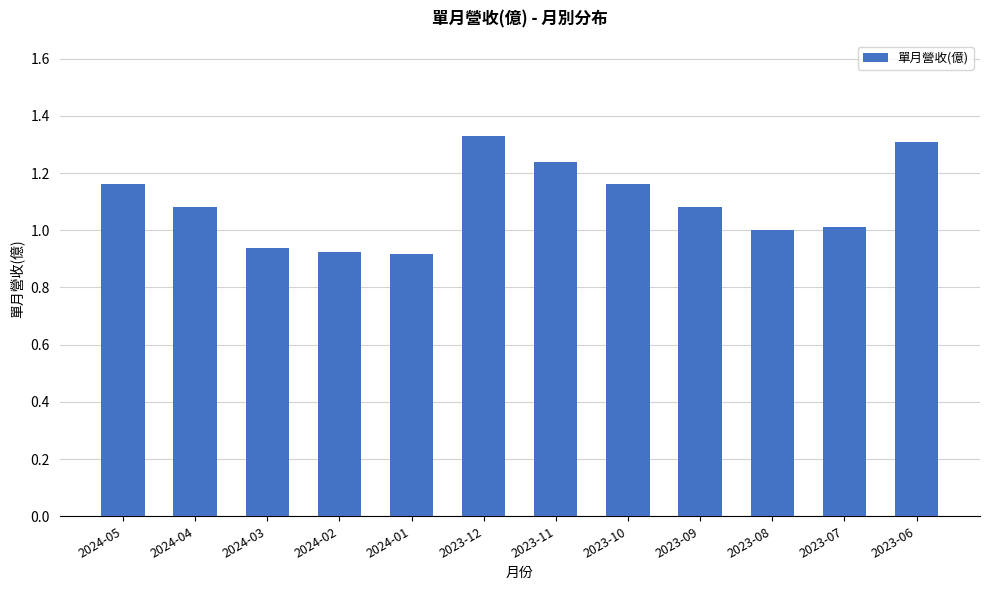

Does the chart contain any negative values?

No